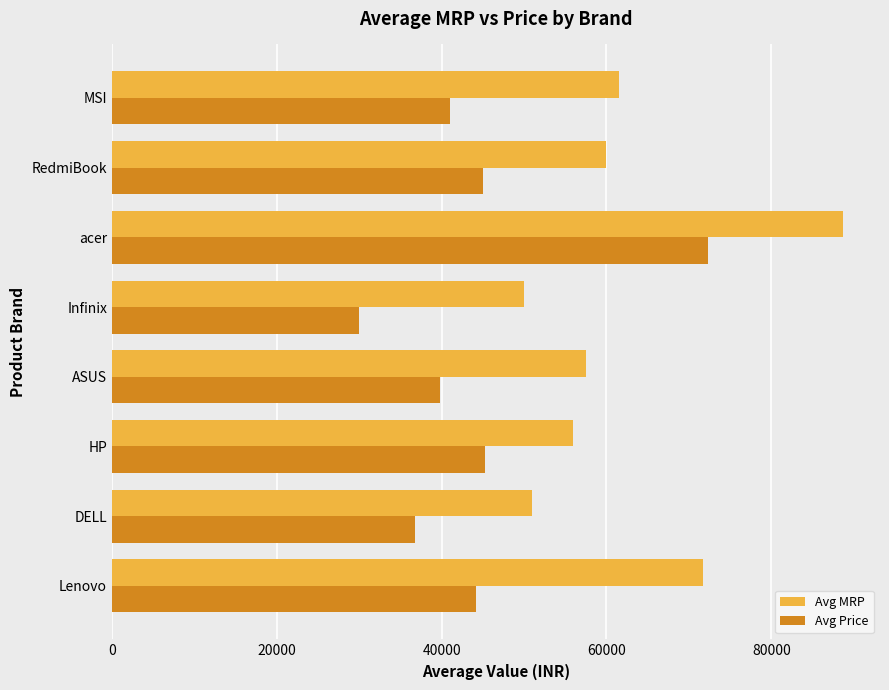

Is it true that Avg MRP equals 28848 at Lenovo?

False